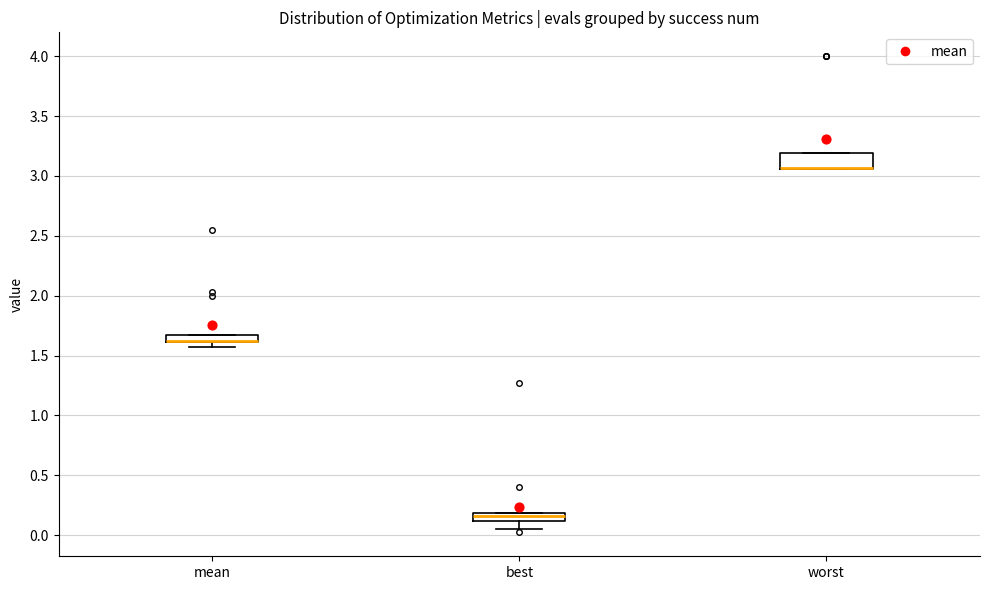

Which box is the tallest, from its lower edge to its upper edge?

worst